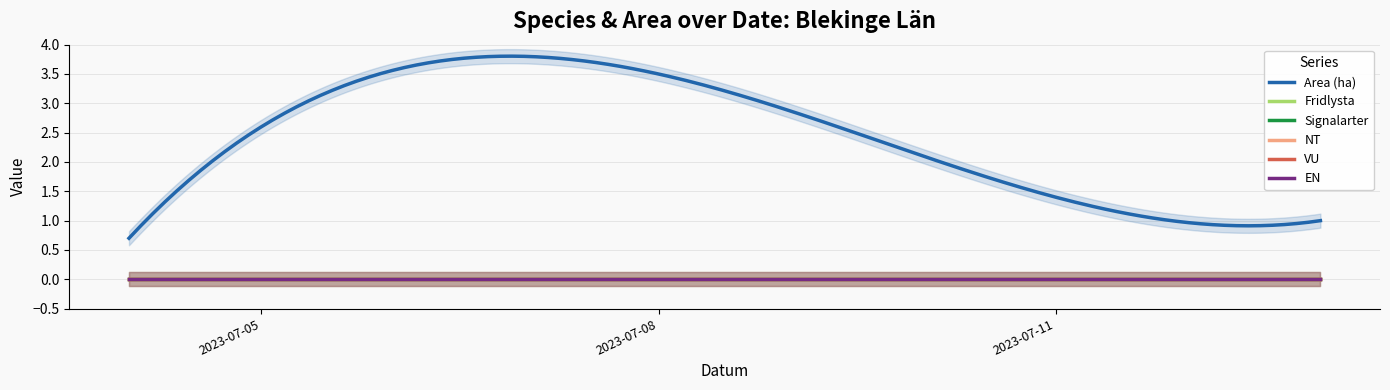

At which label does NT reach its peak?

2023-07-04